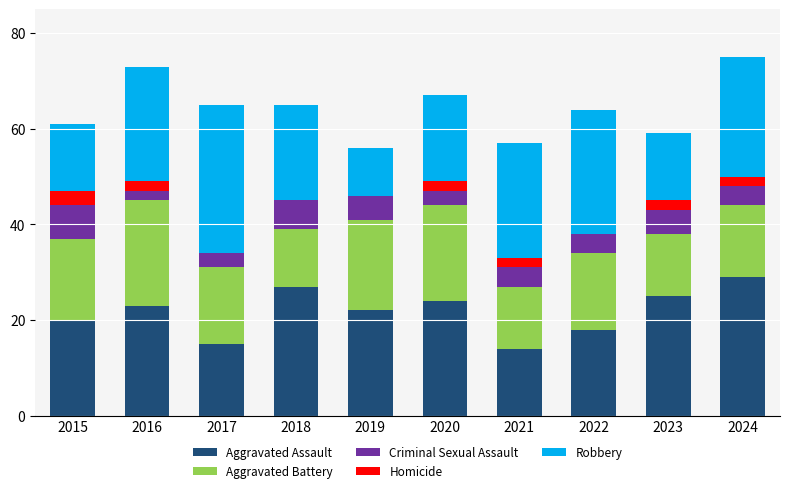

What is the highest value of the Aggravated Assault series?

29